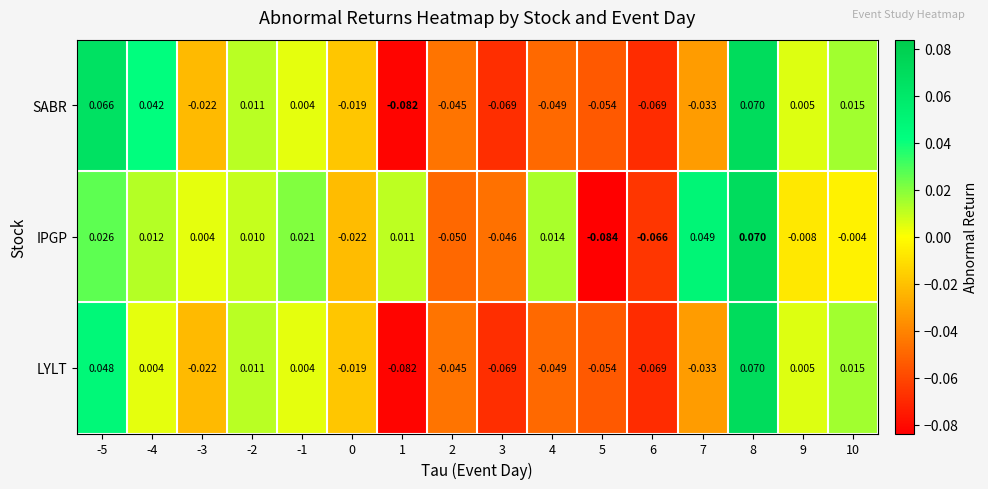

List the series in order of their overall mean, highest first.

IPGP, SABR, LYLT